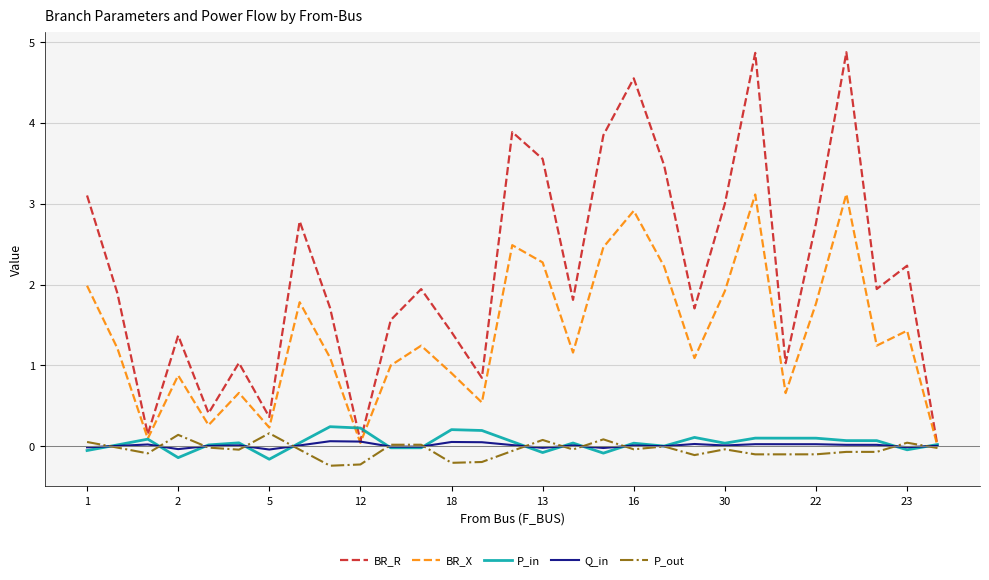

Which series has the largest range (max minus min)?

BR_R